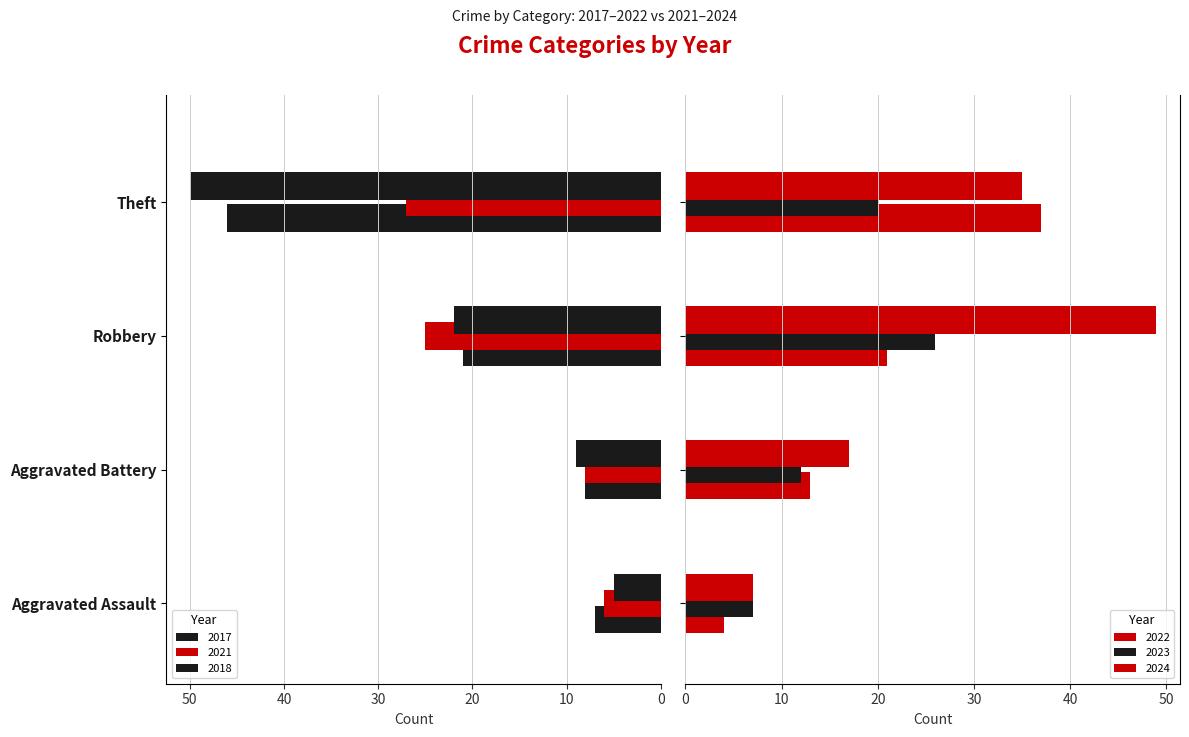

What is the total value across all series at Aggravated Battery?

67